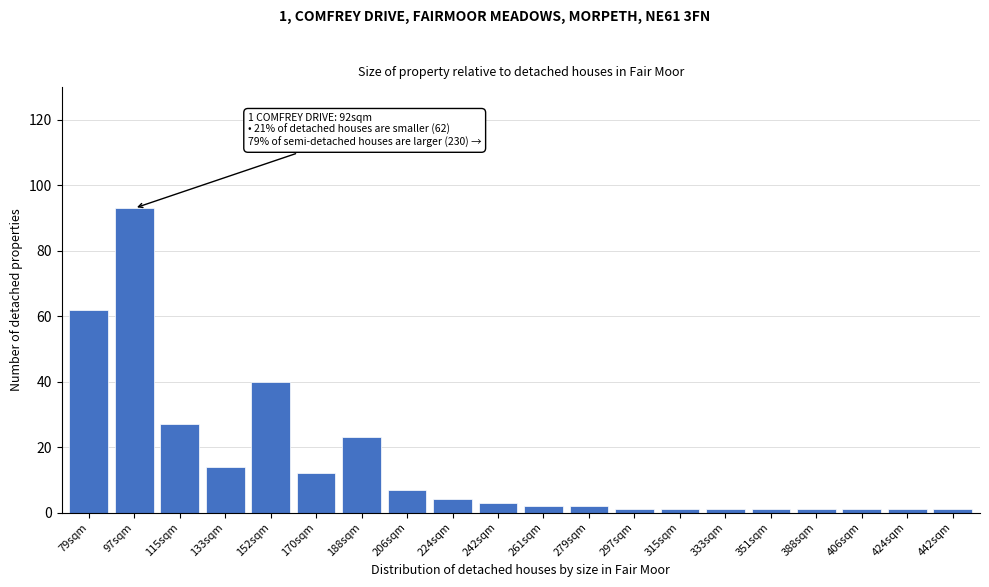

Reading left to right, transcribe all the data shown in this chart.

79sqm=62	97sqm=93	115sqm=27	133sqm=14	152sqm=40	170sqm=12	188sqm=23	206sqm=7	224sqm=4	242sqm=3	261sqm=2	279sqm=2	297sqm=1	315sqm=1	333sqm=1	351sqm=1	388sqm=1	406sqm=1	424sqm=1	442sqm=1